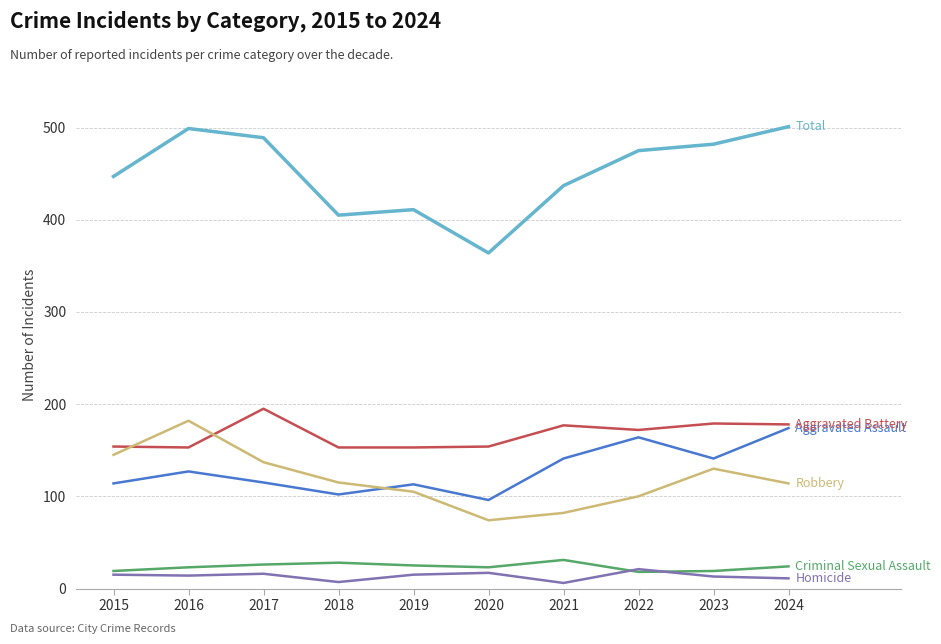

What is the spread (max minus min) of values at 2016?

485